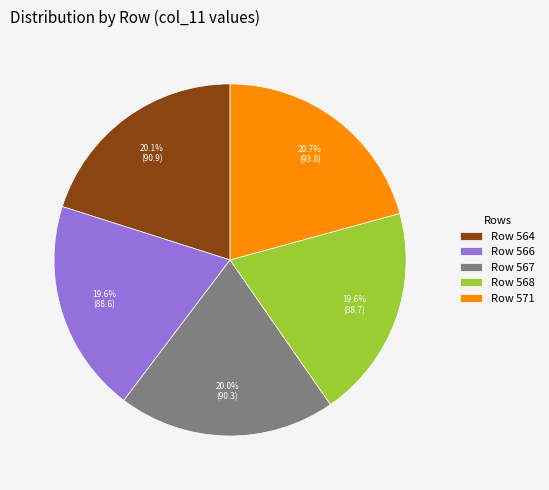

What percentage is NOT represented by Row 571?

79.3%